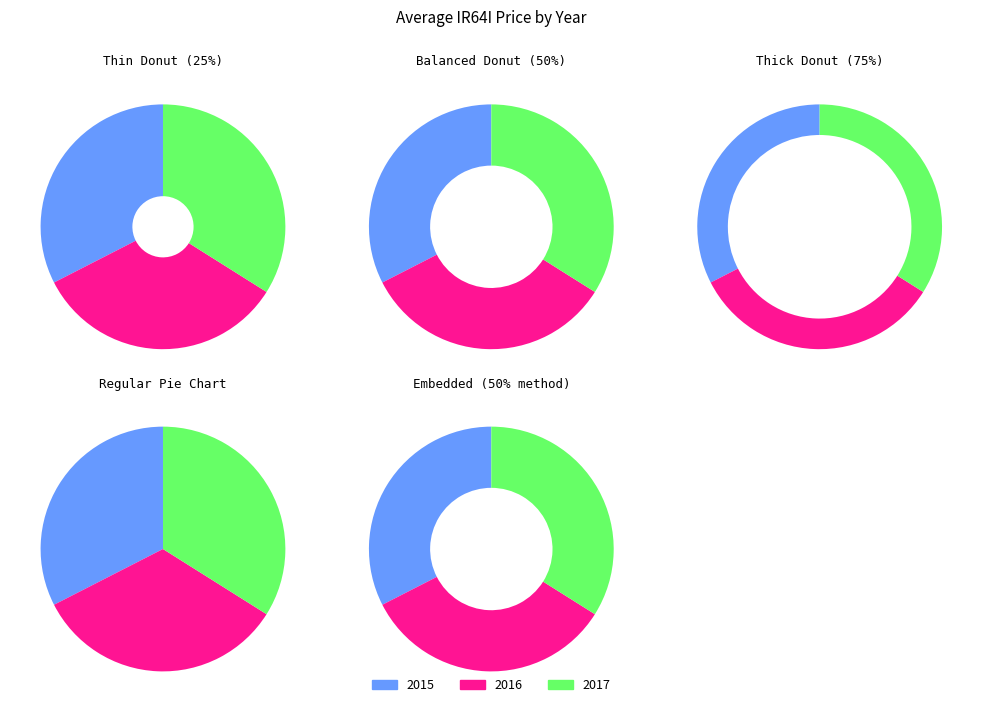

The 35 slice represents 15% of the pie. True or false?

False